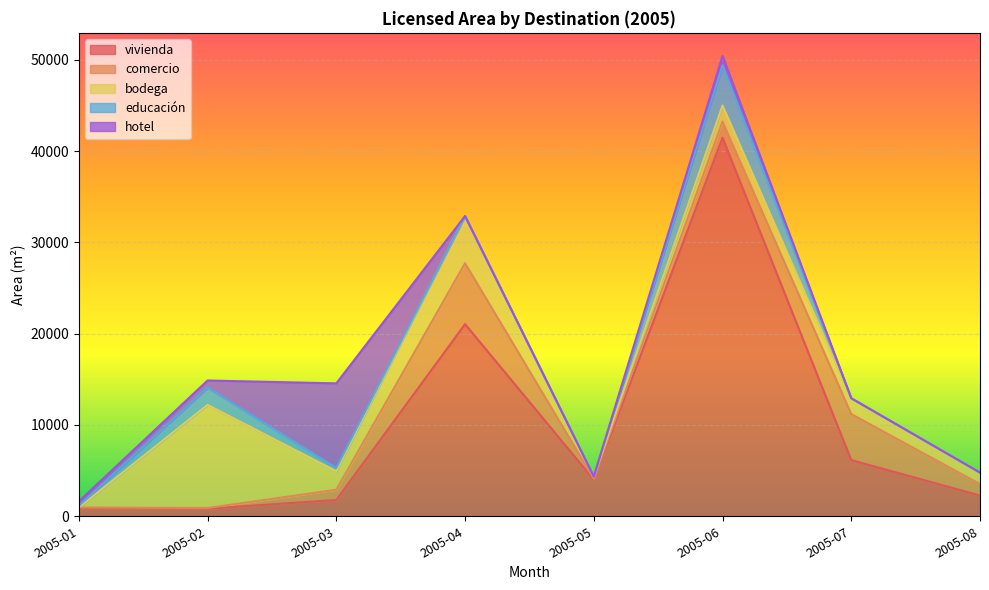

How many values in the vivienda series exceed 4008?

3